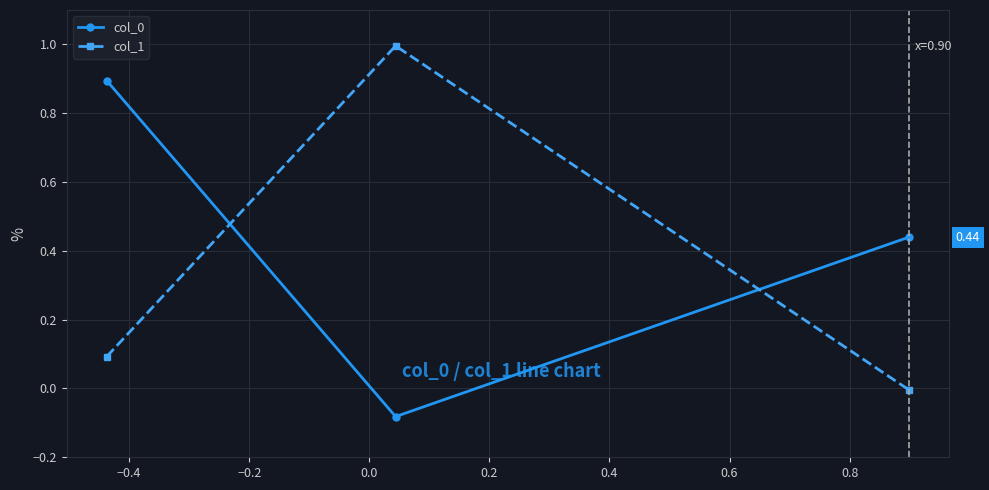

What is the highest value of the col_0 series?

0.9